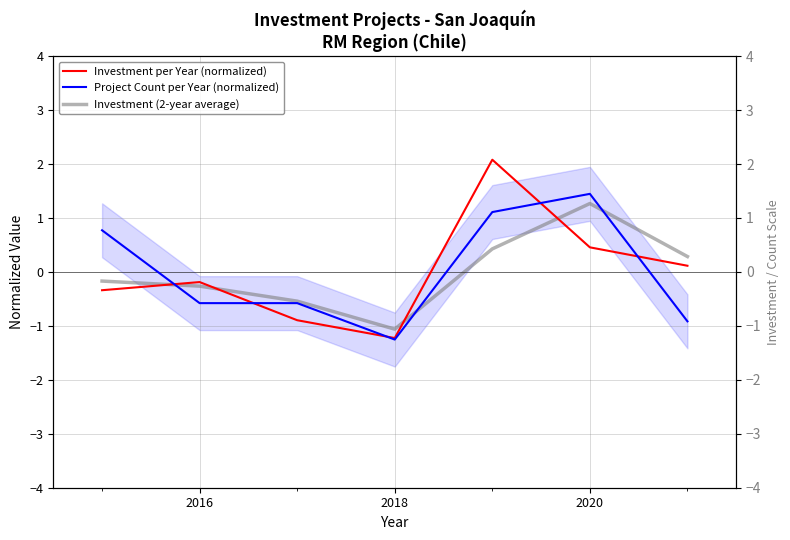

How many values in the Project Count per Year (normalized) series are below 0?

4